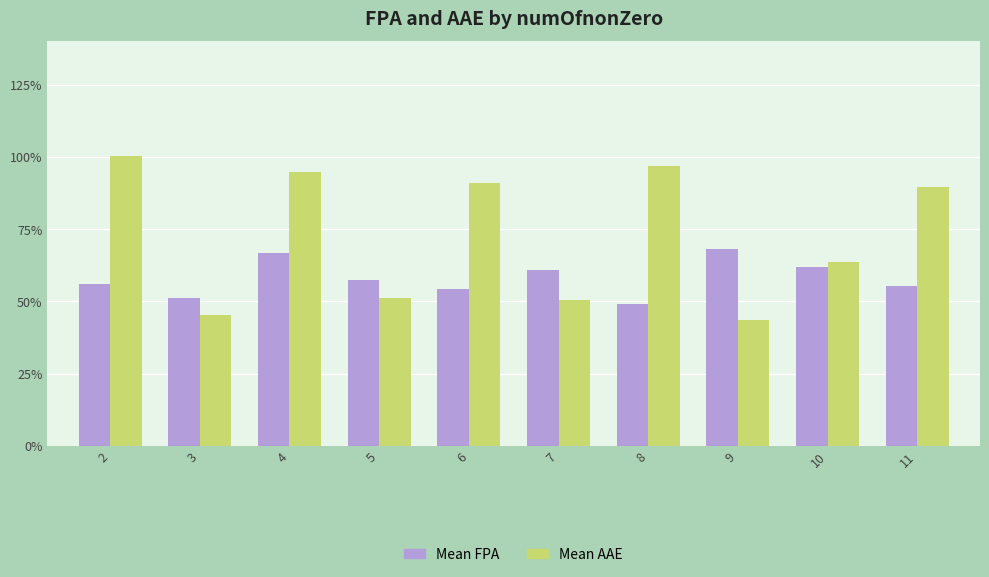

The Mean AAE series shows 1.0 at 8. True or false?

True